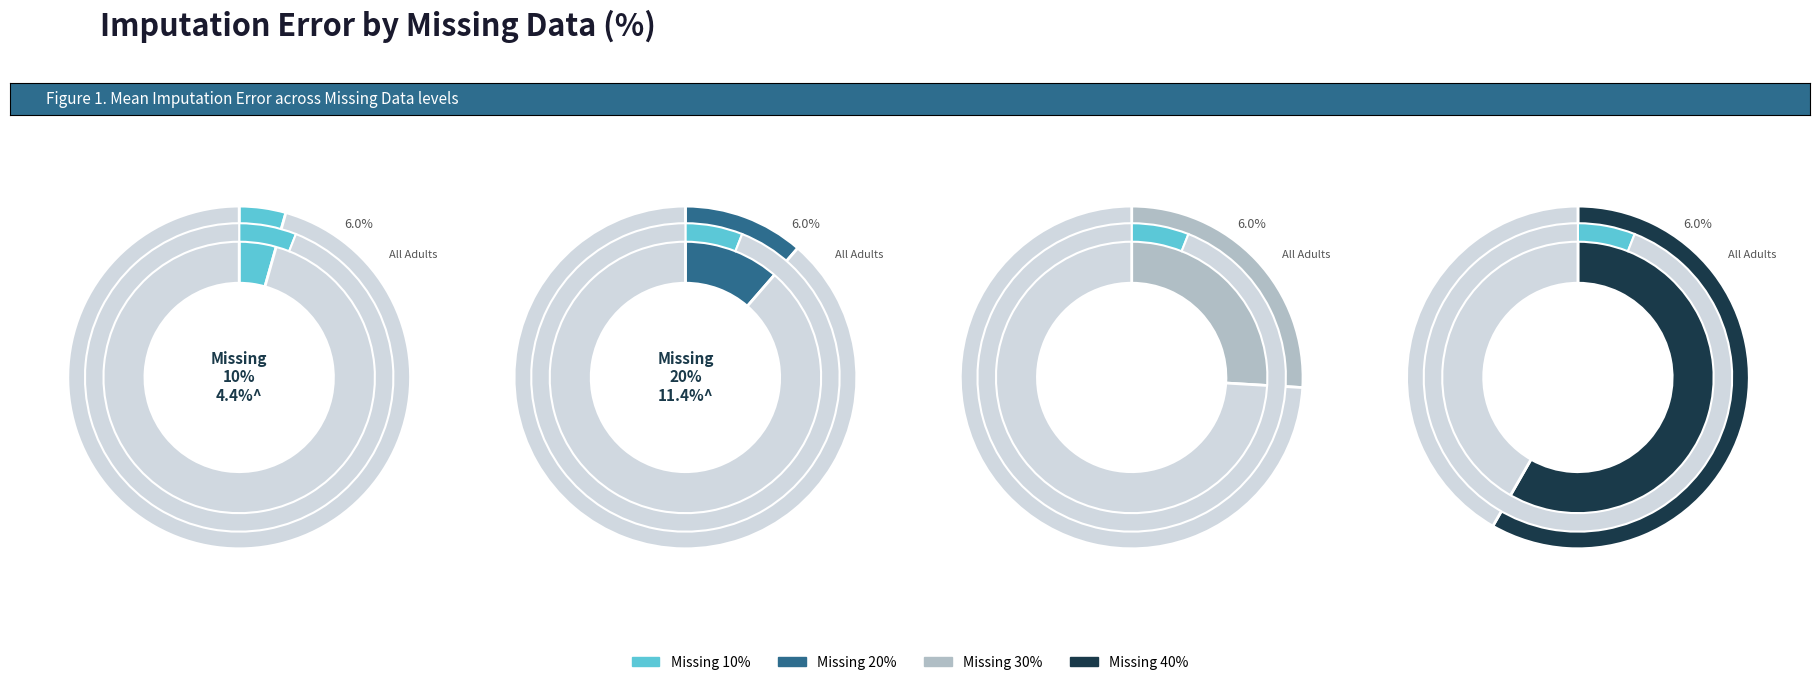

True or false: 10 accounts for 1% of the total.

False